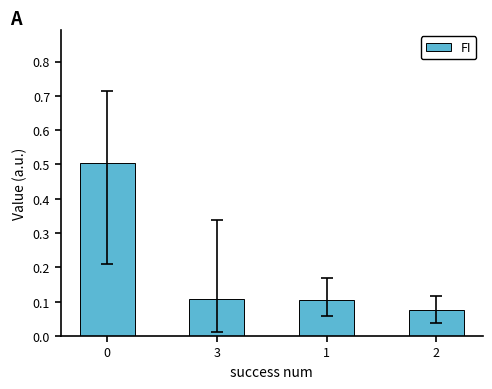

How many distinct data groups are displayed?

1